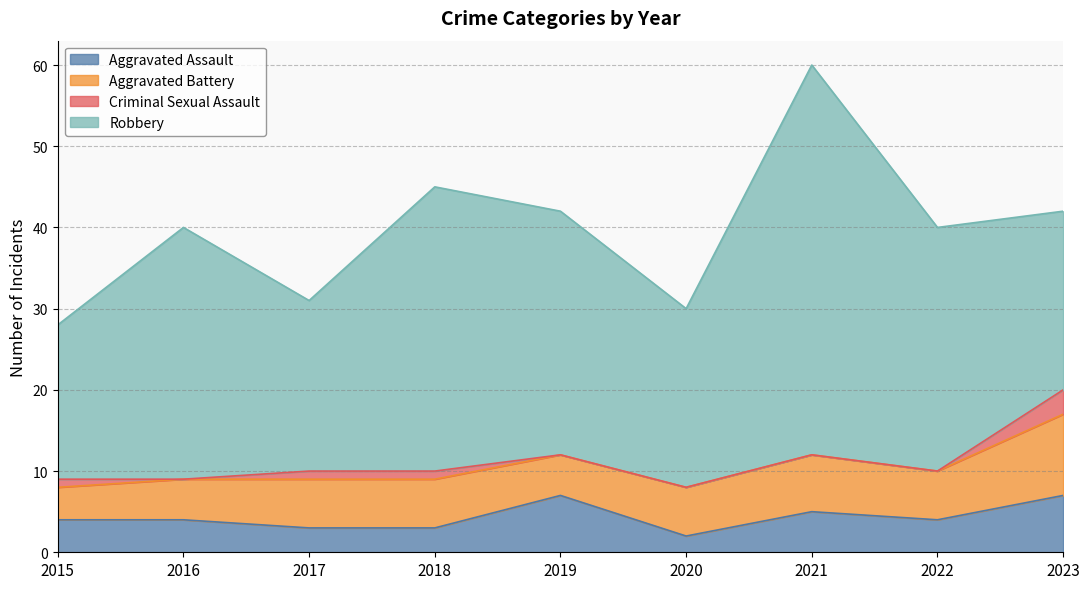

What is the sum of all Robbery values?

258